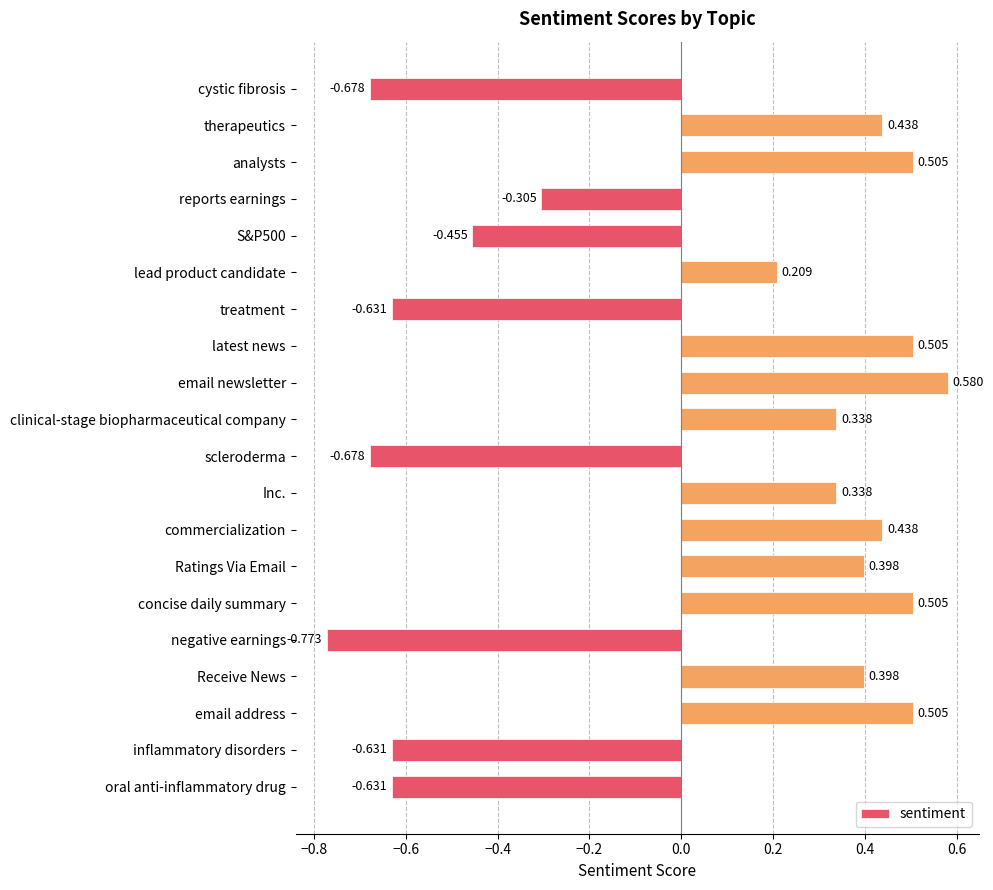

How many values are above zero?

12